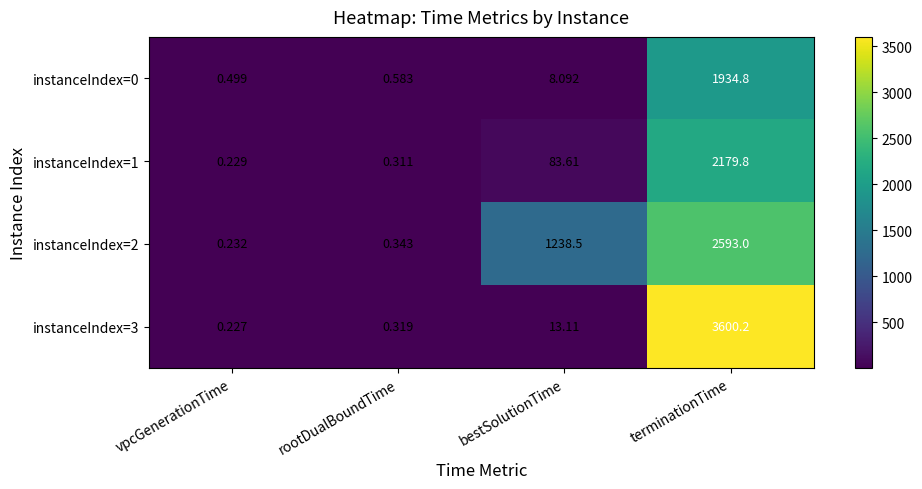

Where is instanceIndex=3 nearest to the value 1800?

bestSolutionTime